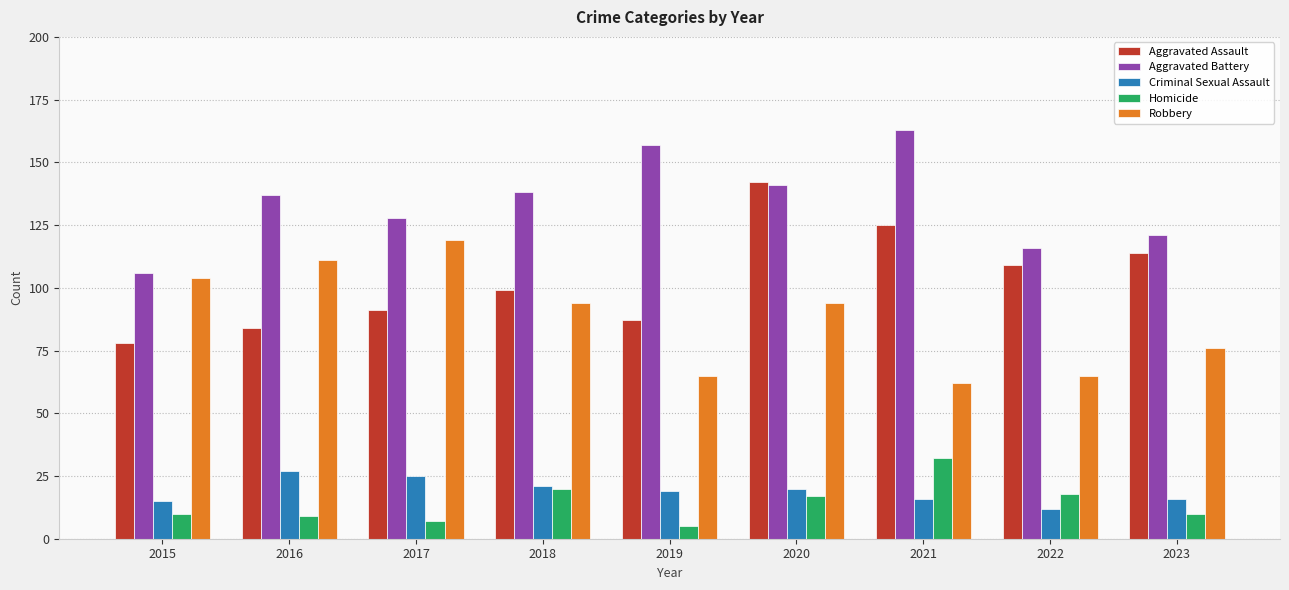

What is the highest value of the Robbery series?

119